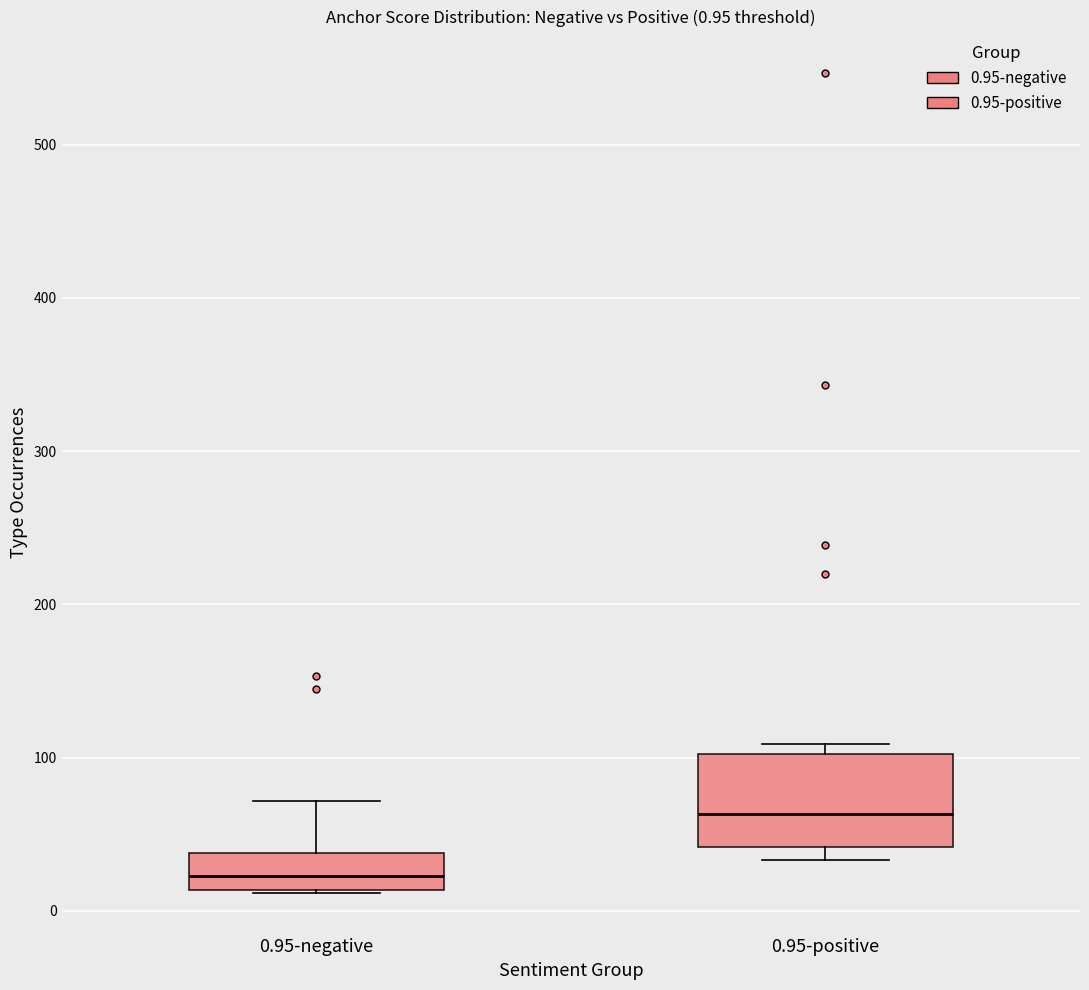

Which box has the lowest median line?

0.95-negative